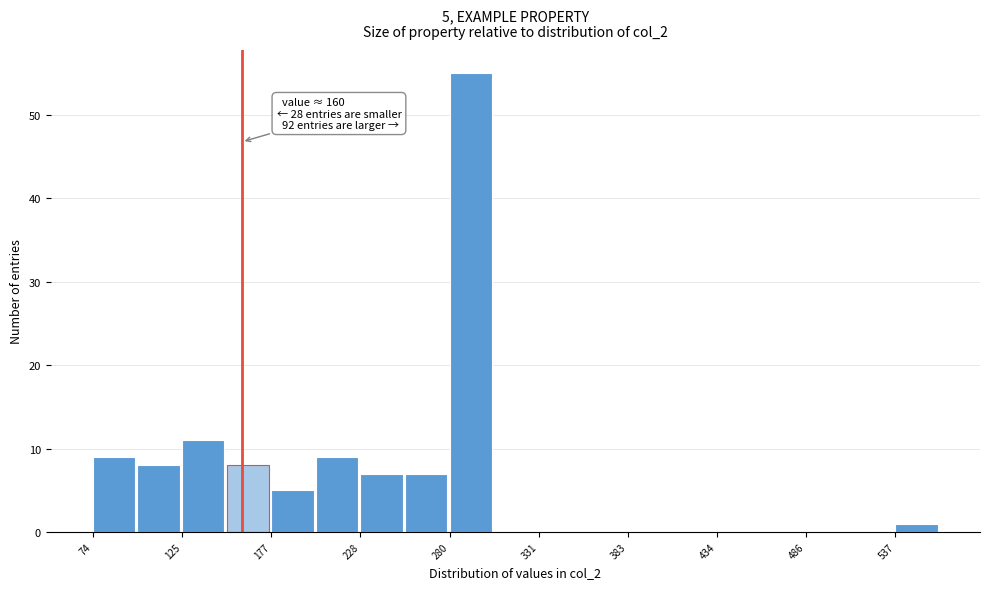

Around what value on the x-axis is the tallest bar? Give the approximate position of its centre, as read against the axis.

290